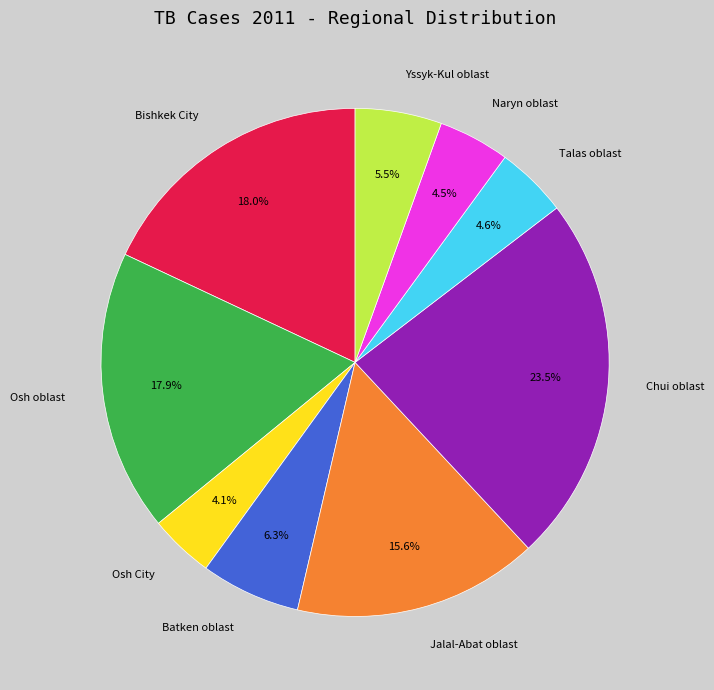

True or false: Osh City accounts for 4% of the total.

True